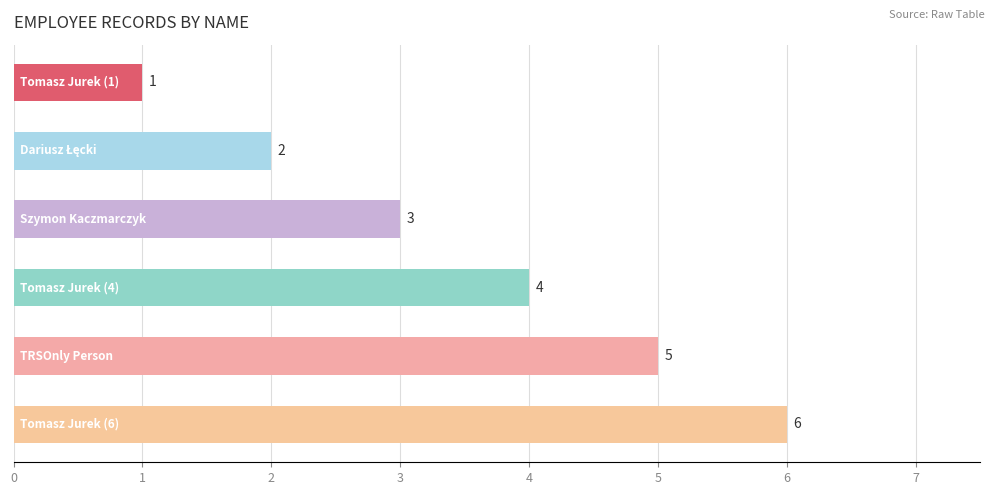

What is the average value?

4